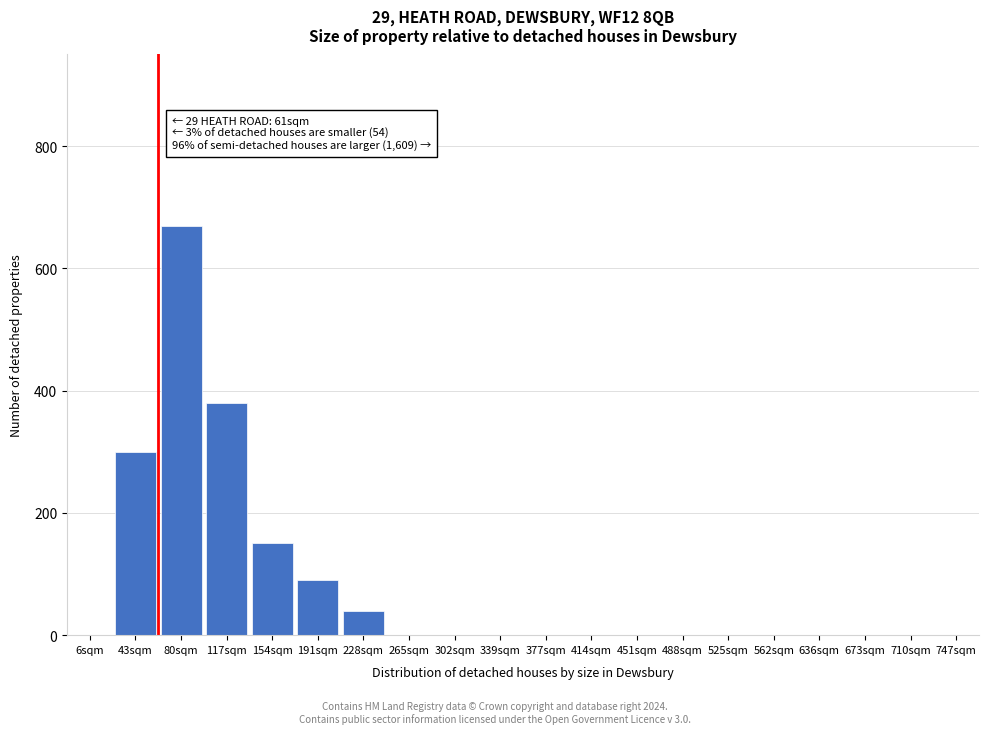

Reading left to right, transcribe all the data shown in this chart.

6sqm=0	43sqm=300	80sqm=670	117sqm=380	154sqm=150	191sqm=90	228sqm=40	265sqm=0	302sqm=0	339sqm=0	377sqm=0	414sqm=0	451sqm=0	488sqm=0	525sqm=0	562sqm=0	636sqm=0	673sqm=0	710sqm=0	747sqm=0